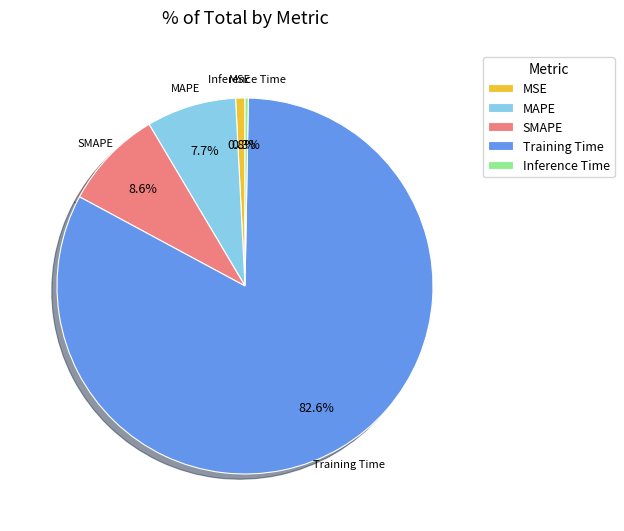

Rank the categories by value from highest to lowest.

Training Time, SMAPE, MAPE, MSE, Inference Time